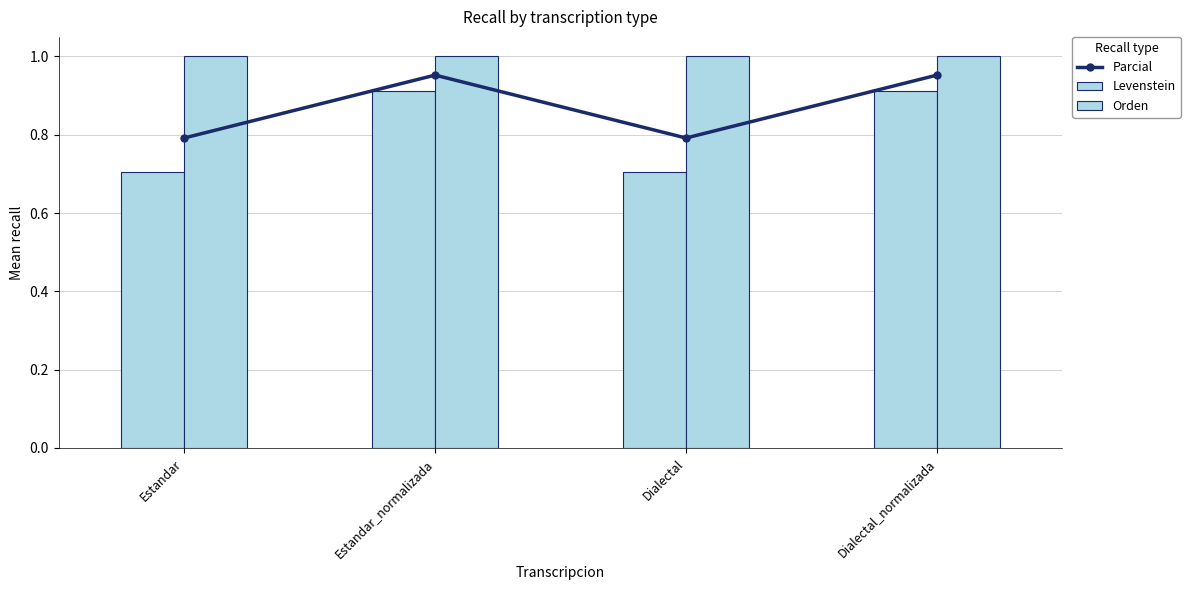

What is the highest value of the Levenstein series?

0.9